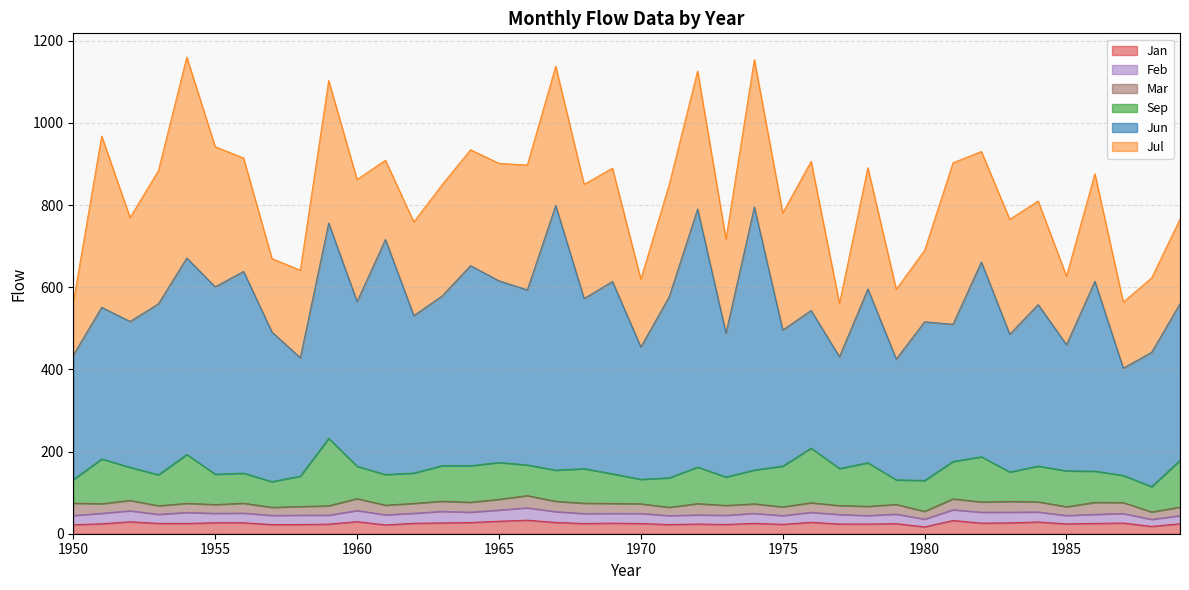

Which label corresponds to the largest value in the chart?

1967